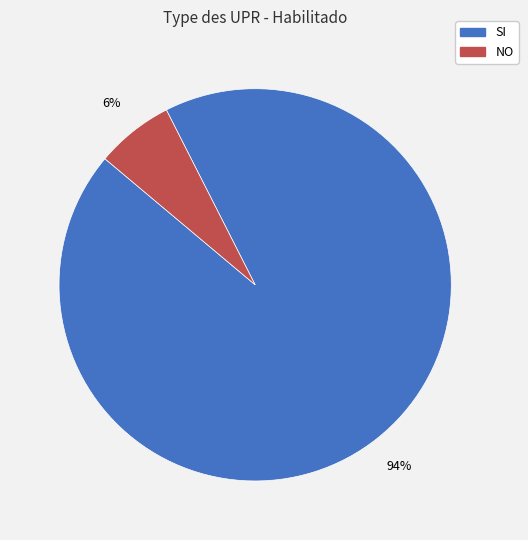

Which has a higher value, SI or NO?

SI